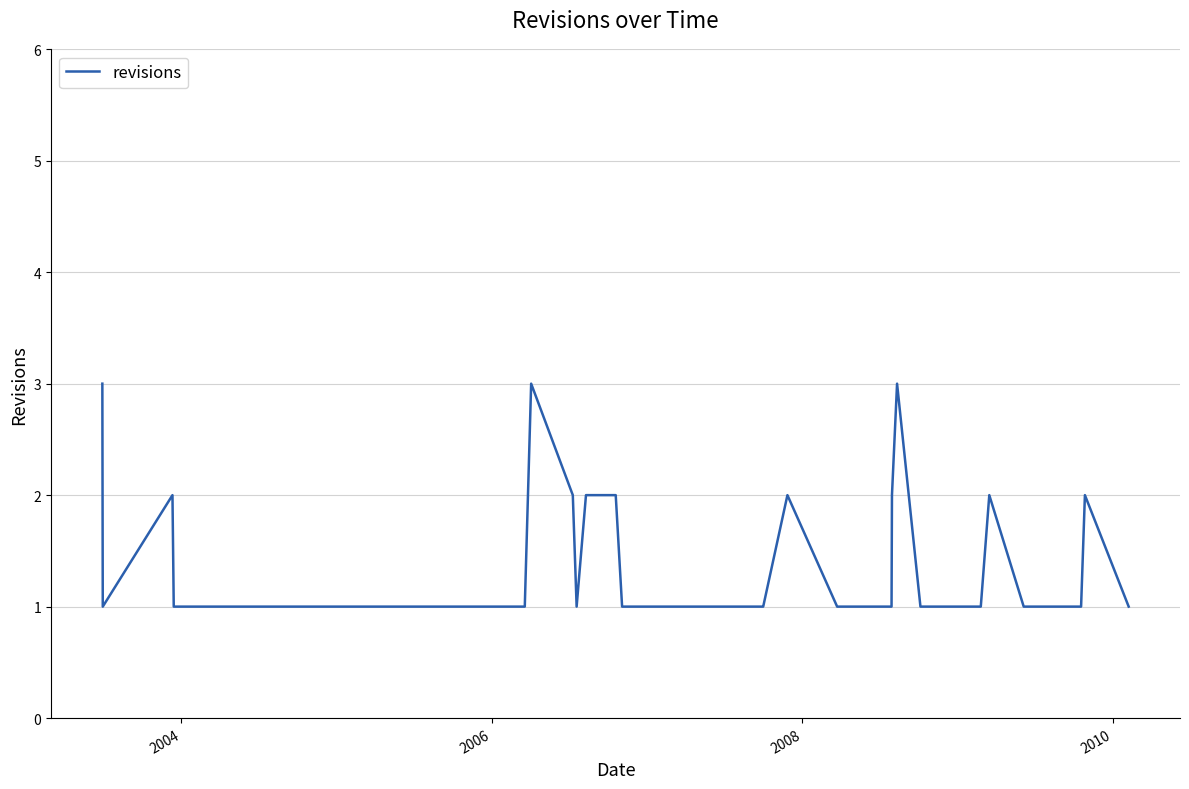

What is the maximum value shown in the chart?

3